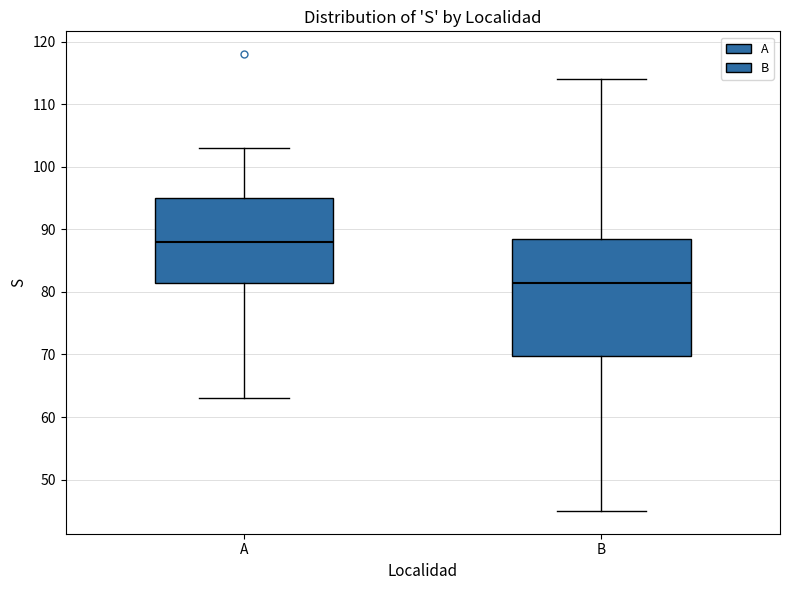

Which box is the tallest, from its lower edge to its upper edge?

B